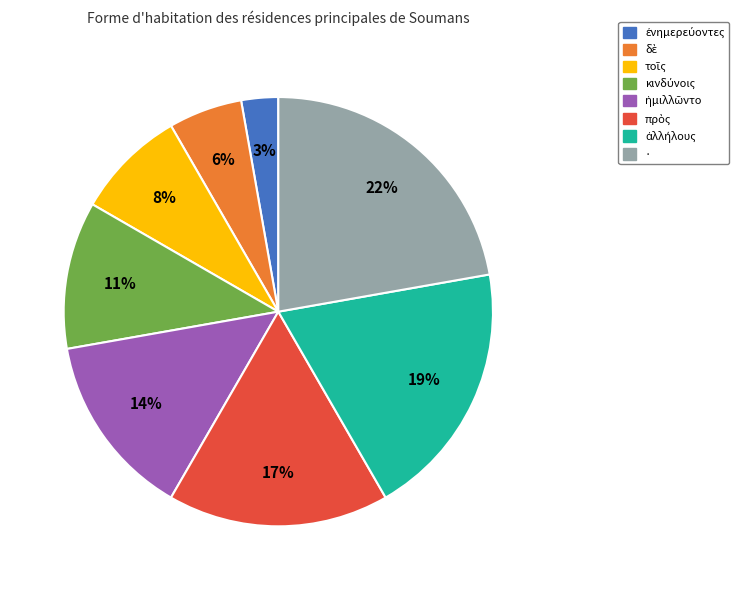

To the nearest percent, what is the difference between the largest and smallest slice percentages?

19%